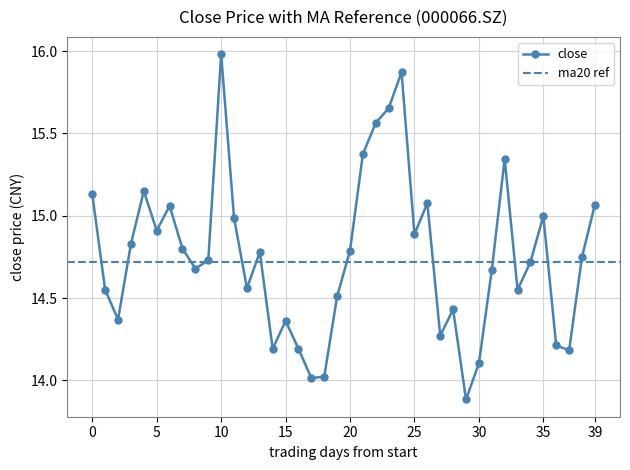

What is the value of the 3rd point from the left?

14.4